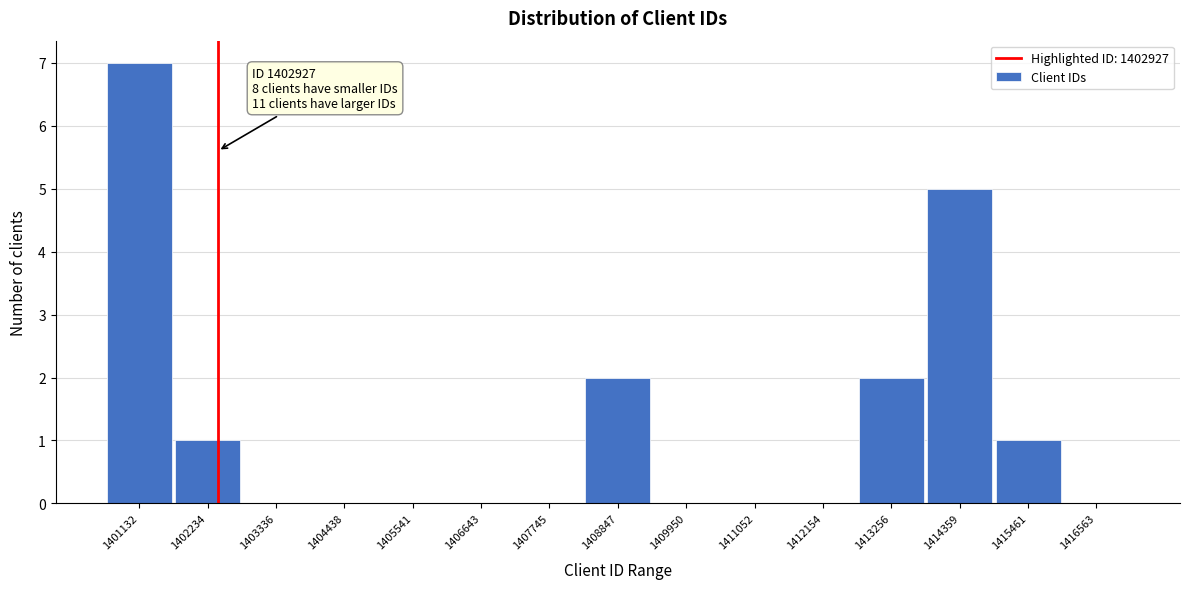

Reading right to left, list all the values displayed in this chart.

1416563=0	1415461=1	1414359=5	1413256=2	1412154=0	1411052=0	1409950=0	1408847=2	1407745=0	1406643=0	1405541=0	1404438=0	1403336=0	1402234=1	1401132=7